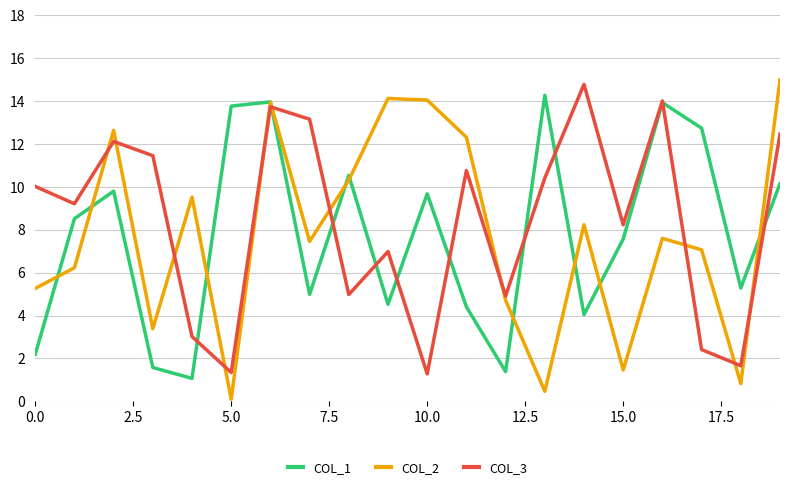

What is the lowest value of the COL_3 series?

1.3